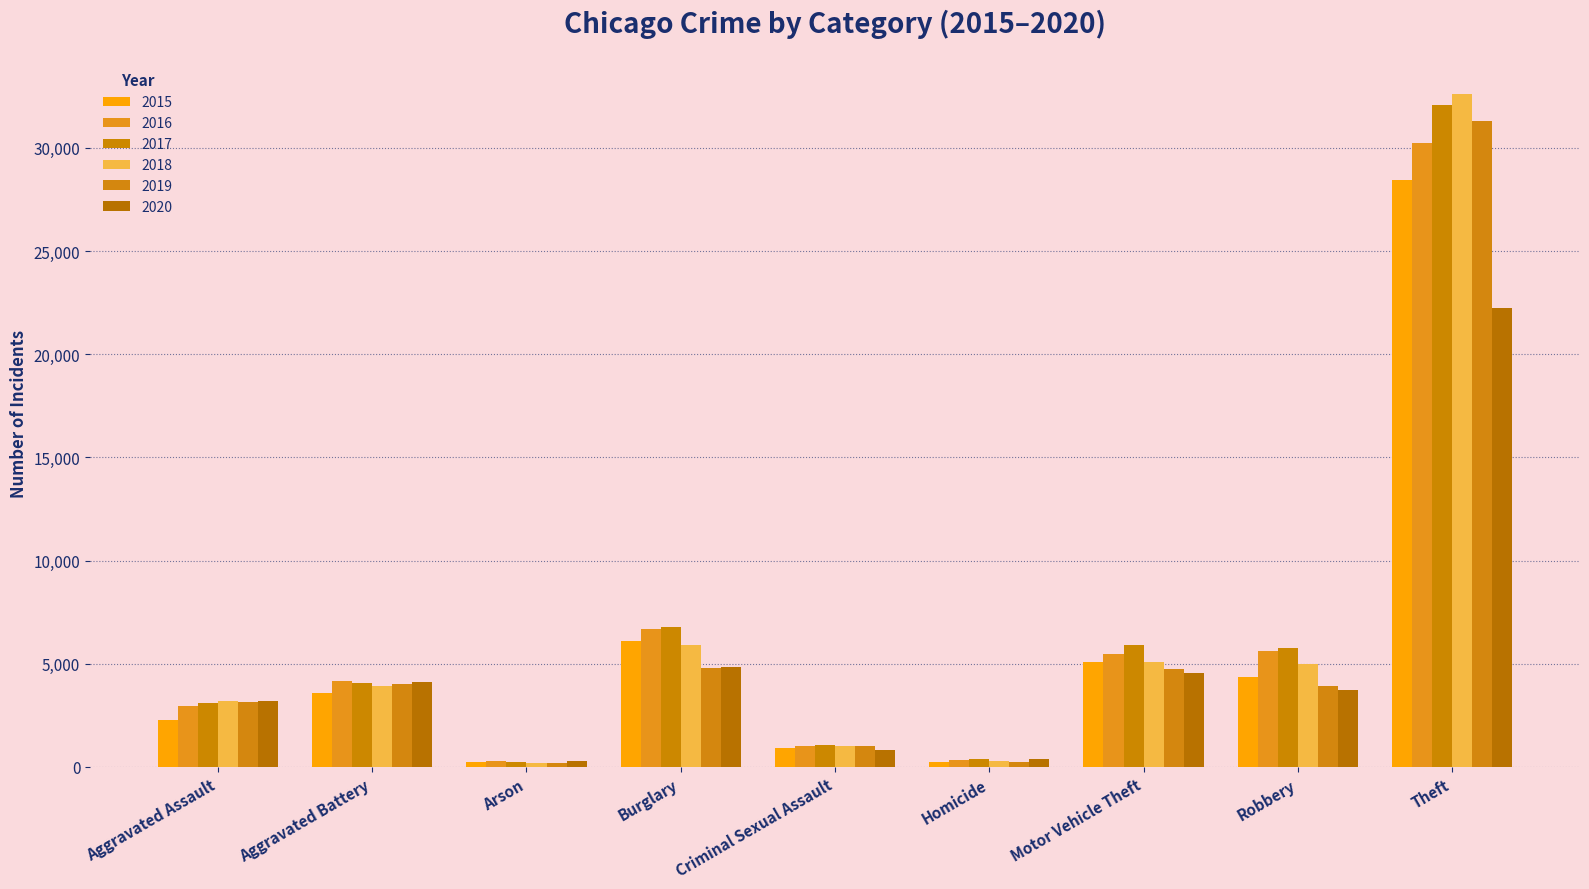

What is the difference between the 2019 values at Theft and Robbery?

27386